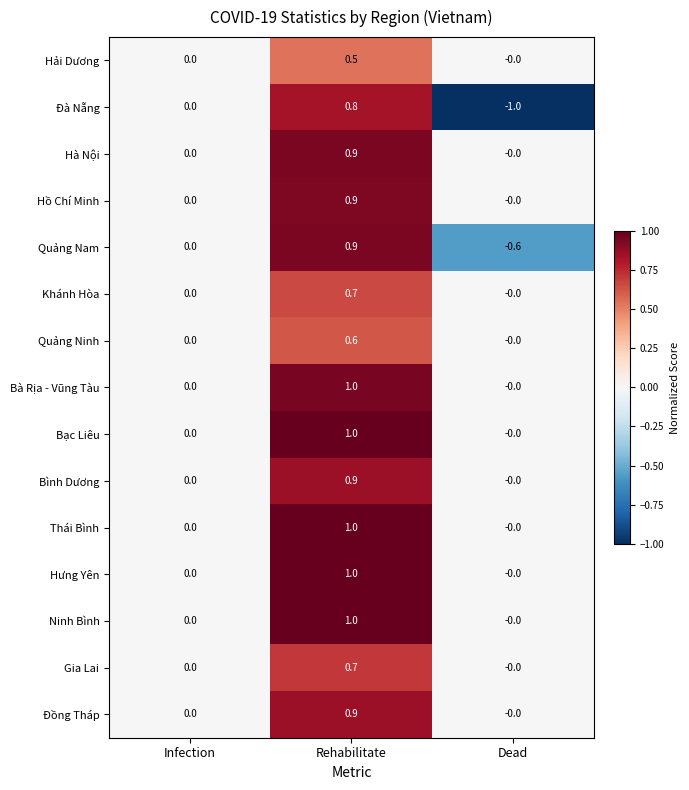

True or false: Hồ Chí Minh has a value of 0.5 at Dead.

False